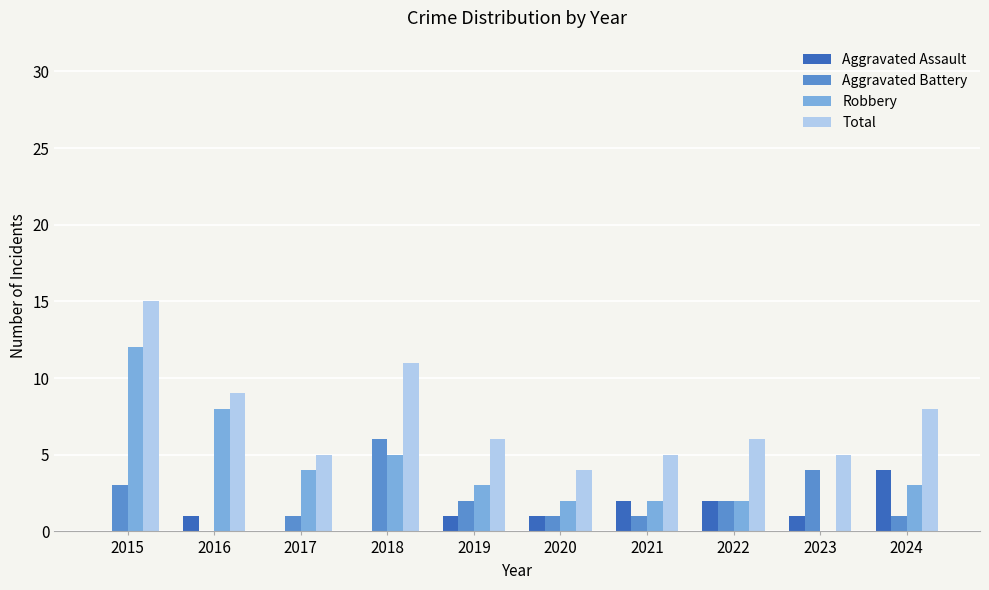

Reading left to right, extract all data points from this chart.

Aggravated Assault: 2015=0	2016=1	2017=0	2018=0	2019=1	2020=1	2021=2	2022=2	2023=1	2024=4
Aggravated Battery: 2015=3	2016=0	2017=1	2018=6	2019=2	2020=1	2021=1	2022=2	2023=4	2024=1
Robbery: 2015=12	2016=8	2017=4	2018=5	2019=3	2020=2	2021=2	2022=2	2023=0	2024=3
Total: 2015=15	2016=9	2017=5	2018=11	2019=6	2020=4	2021=5	2022=6	2023=5	2024=8